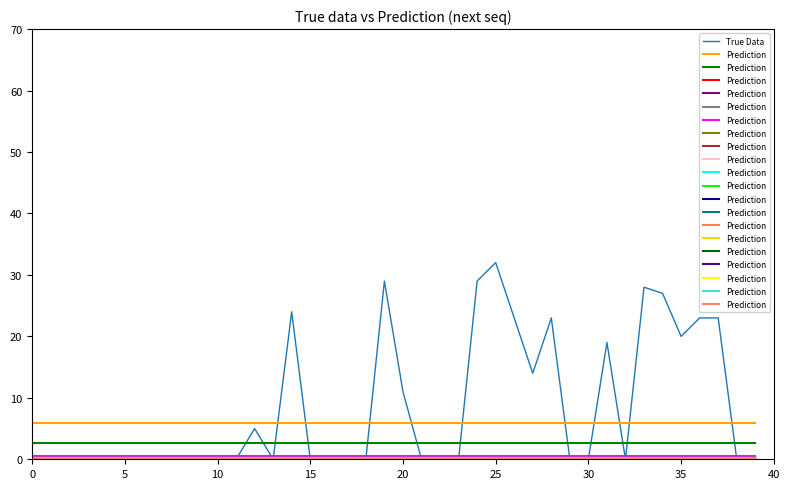

Is it true that True Data equals 0 at 30?

True